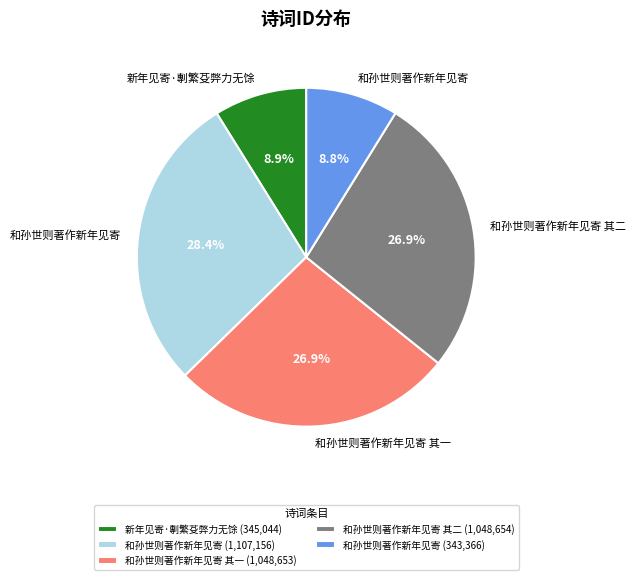

Is there a majority slice in this chart?

No